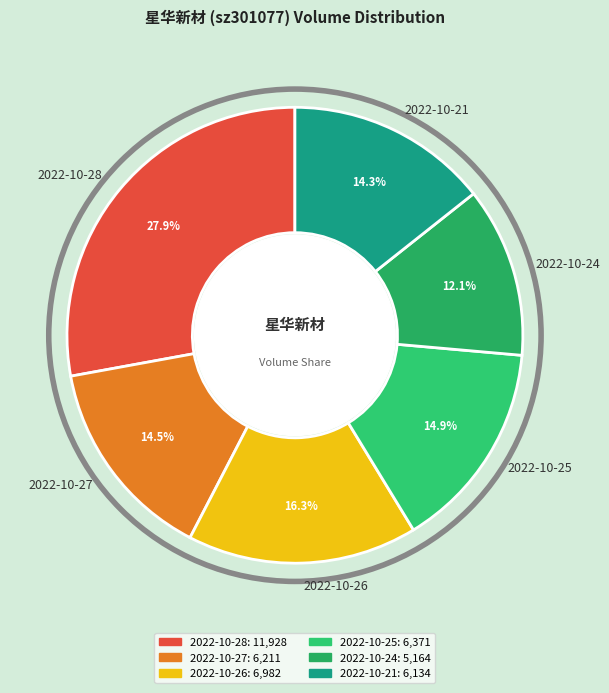

Count the number of slices in the pie.

6